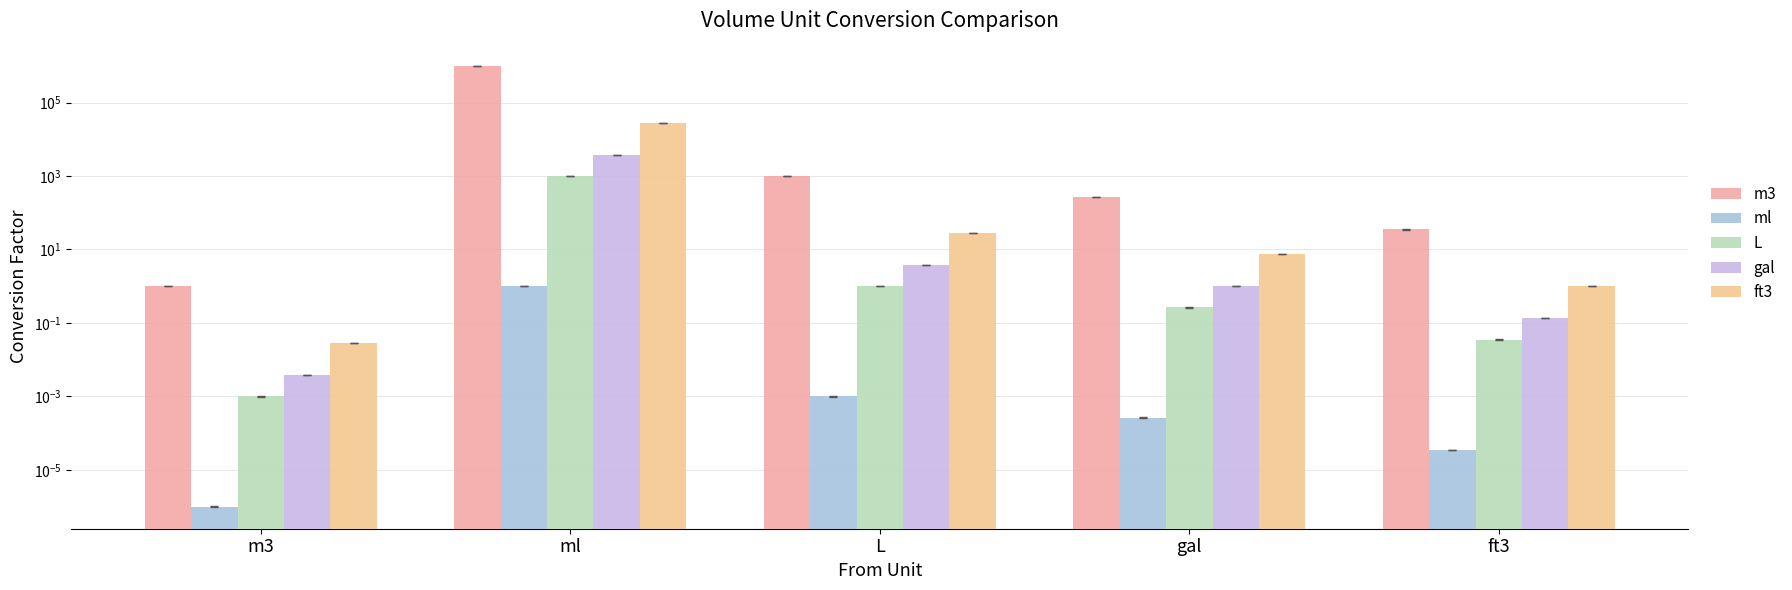

Which has a higher value, ml or gal?

ml